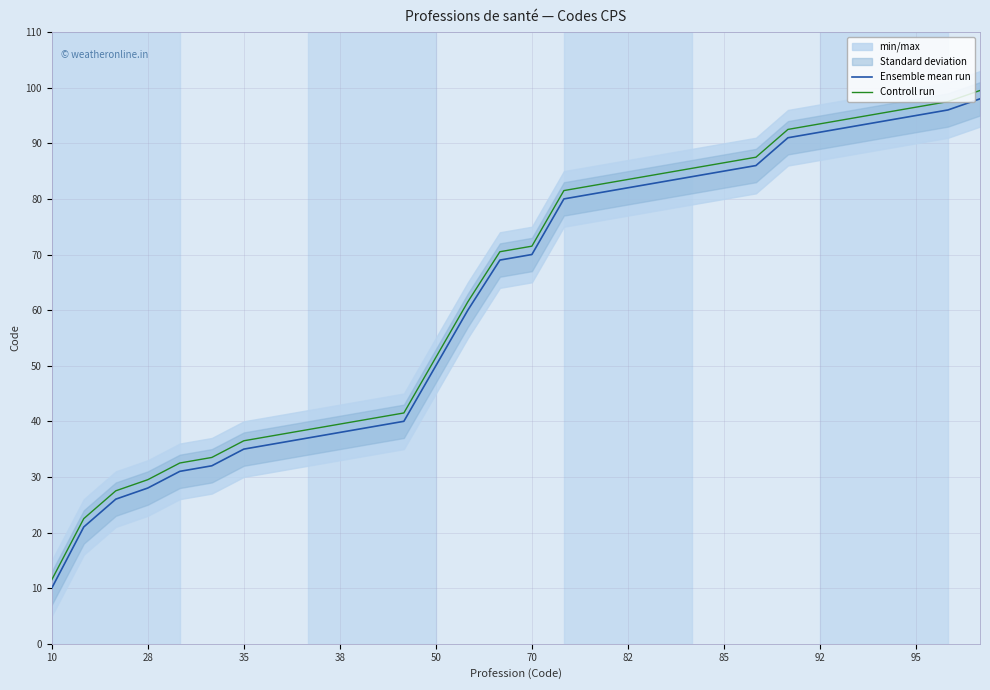

True or false: Controll run and Ensemble mean run cross at least once.

False